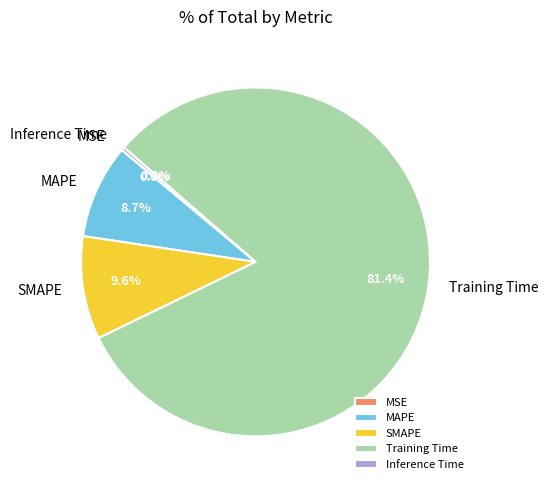

To the nearest percent, what is the average slice percentage?

20%